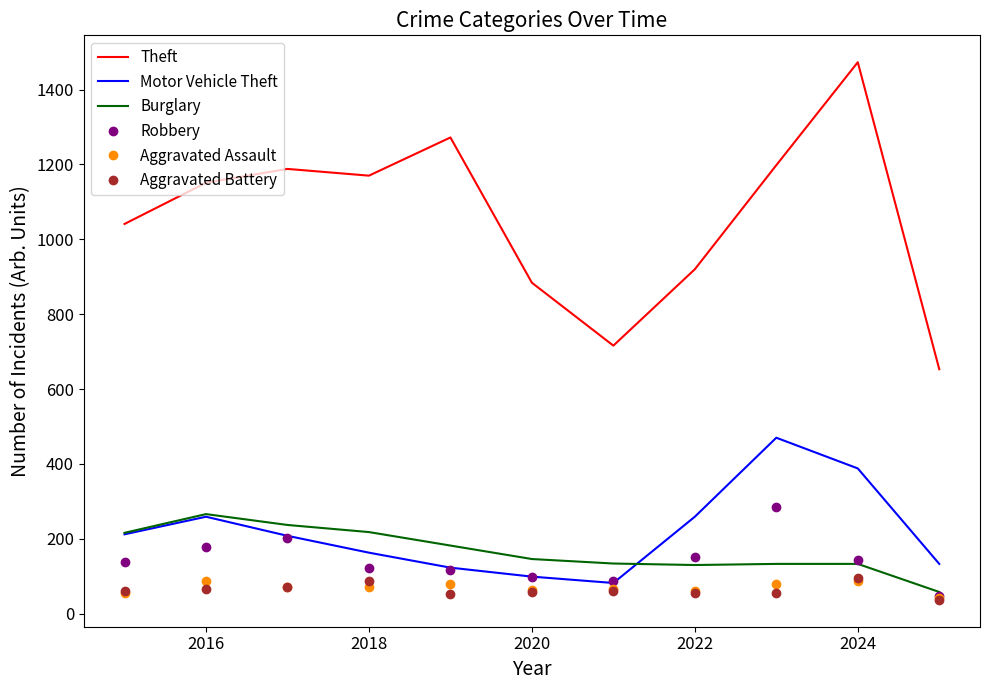

True or false: Theft and Burglary intersect in this chart.

False